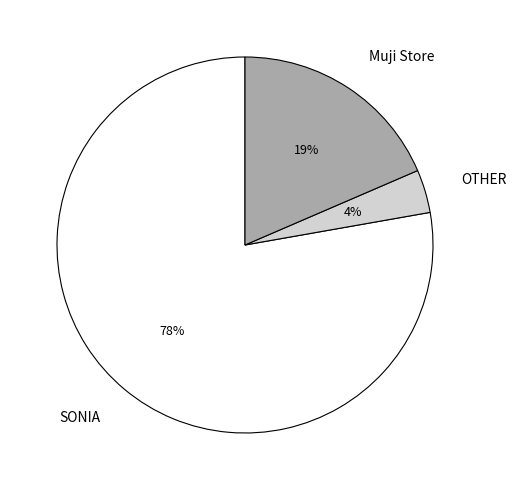

Does SONIA account for over 50% of the chart?

Yes